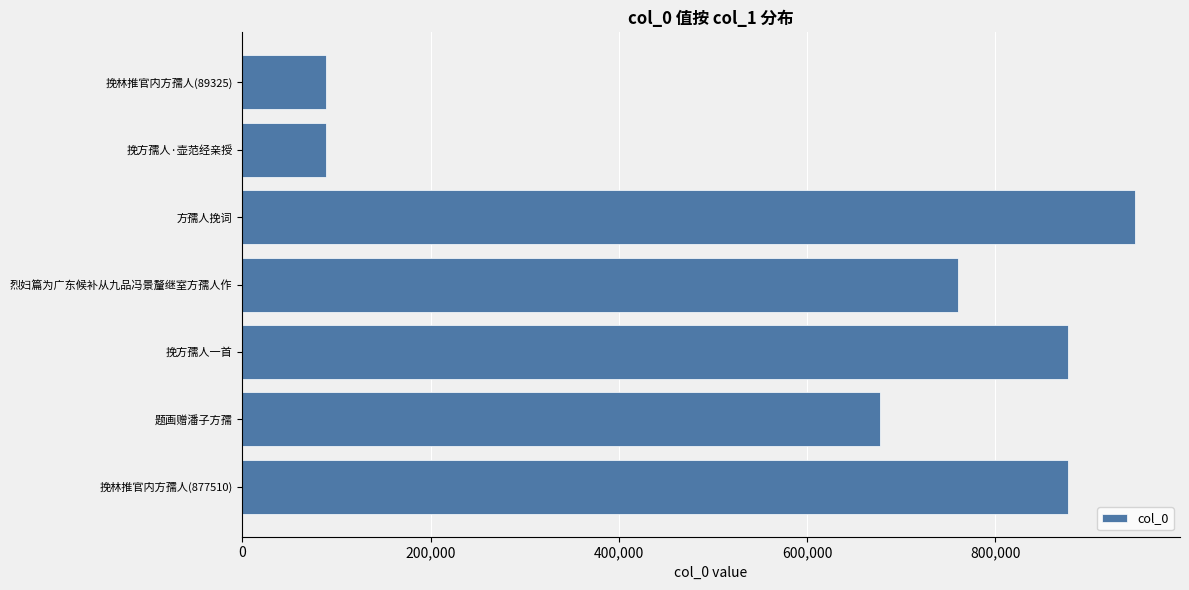

What is the average value?

617124